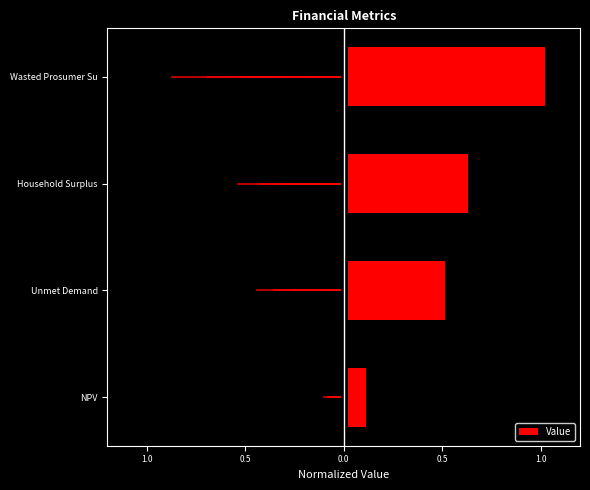

The value at Unmet Demand is 0.5. True or false?

True